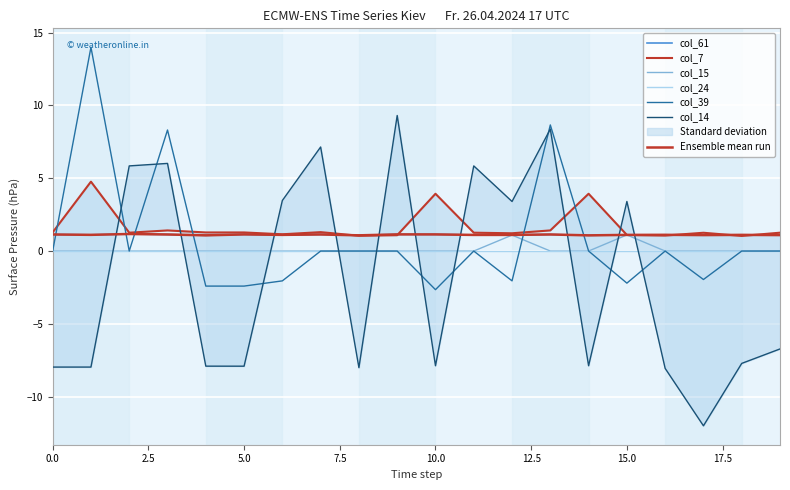

True or false: col_39 and col_7 cross at least once.

True